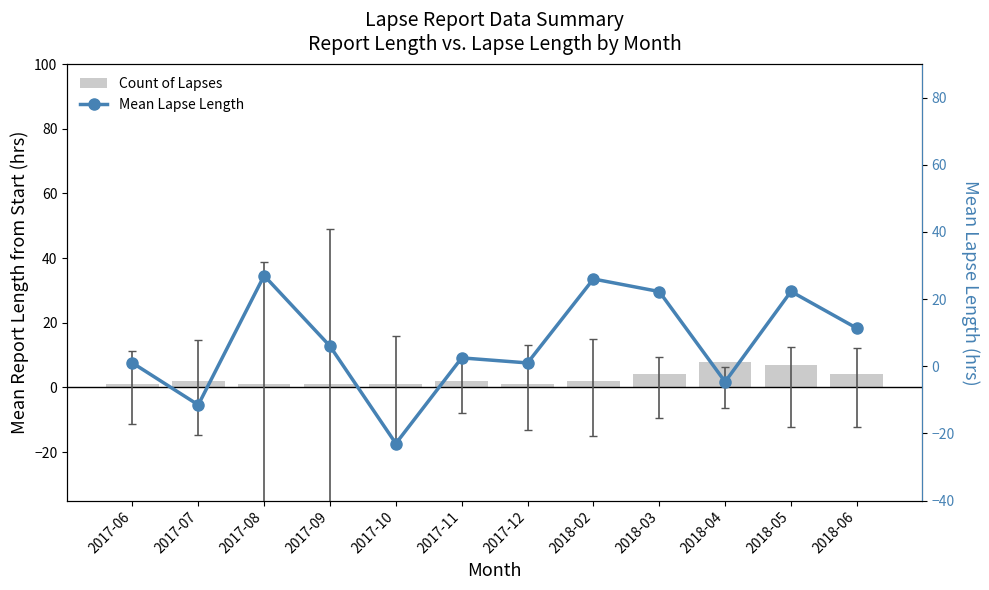

Rank the series at 2018-03 from highest to lowest value.

Mean Lapse Length, Count of Lapses